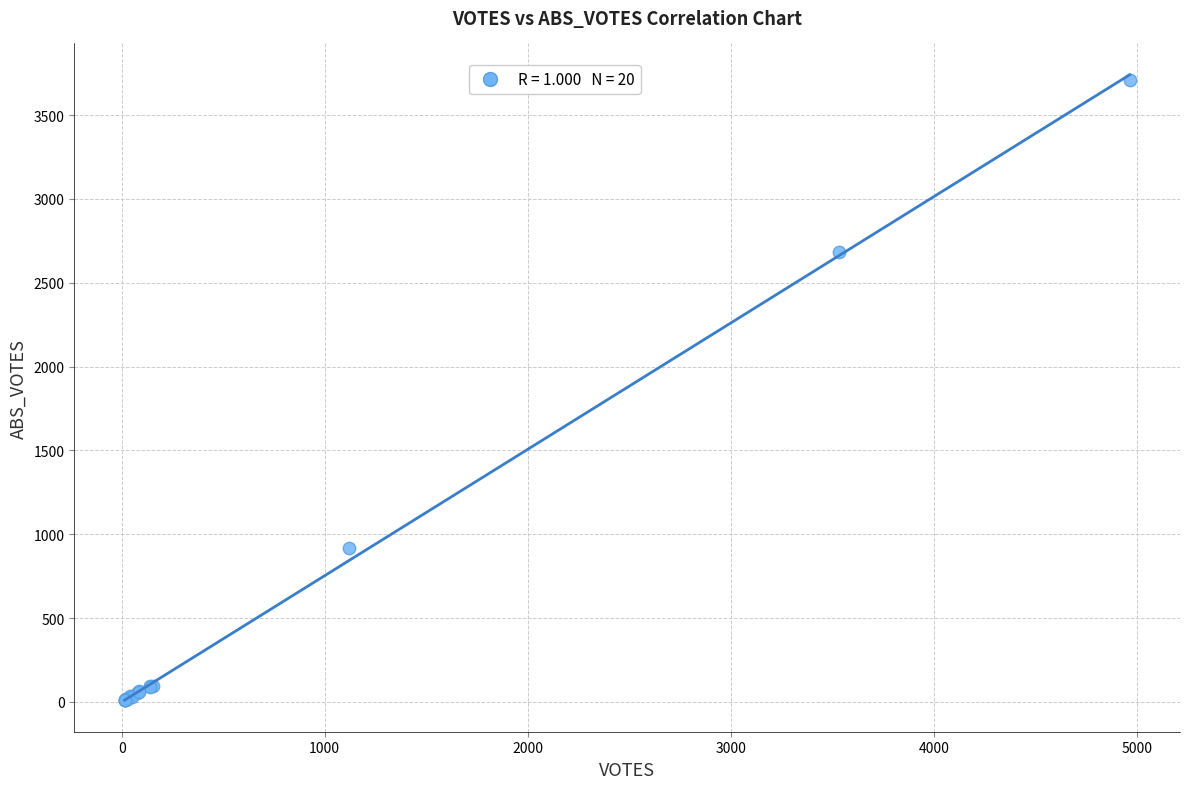

What Y value in the scatter plot is closest to 1859?

2683